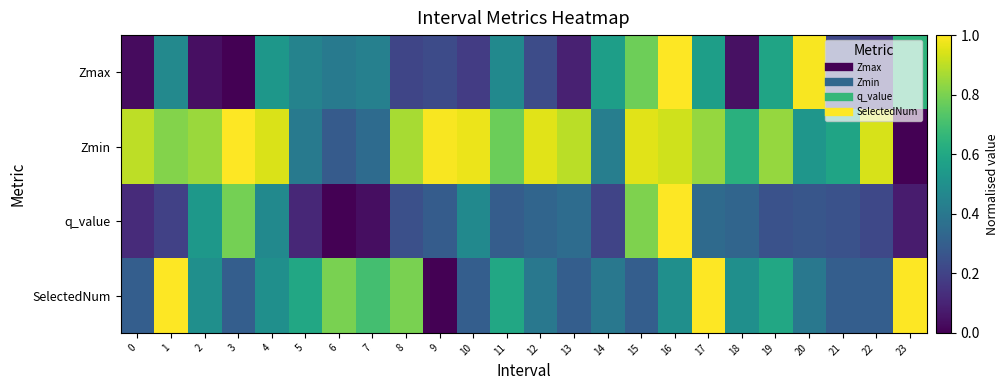

Which series has the largest total across all categories?

Zmin